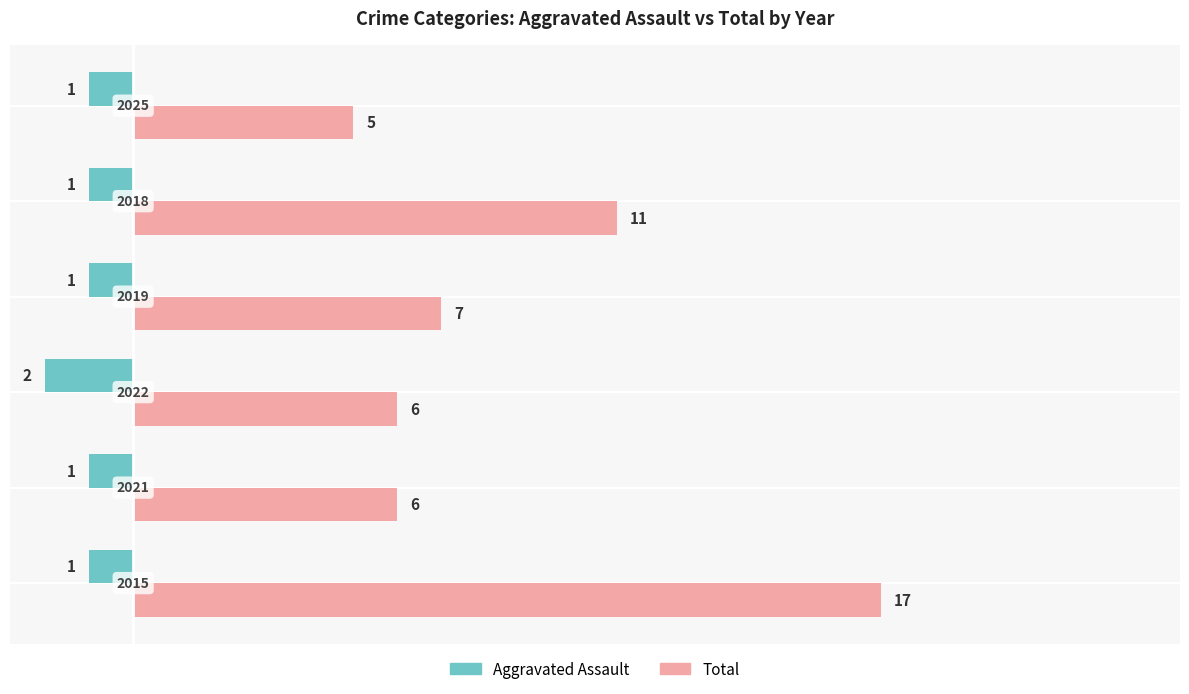

Which series has the largest total across all categories?

Total